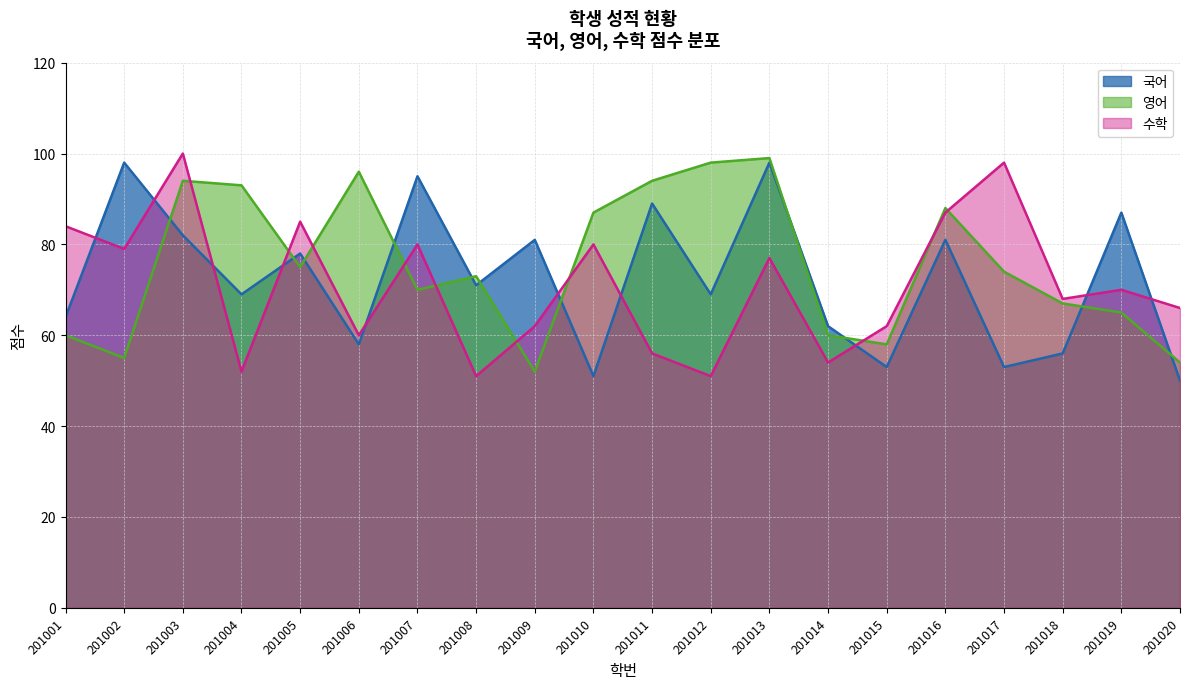

Where is 영어 nearest to the value 75?

201005